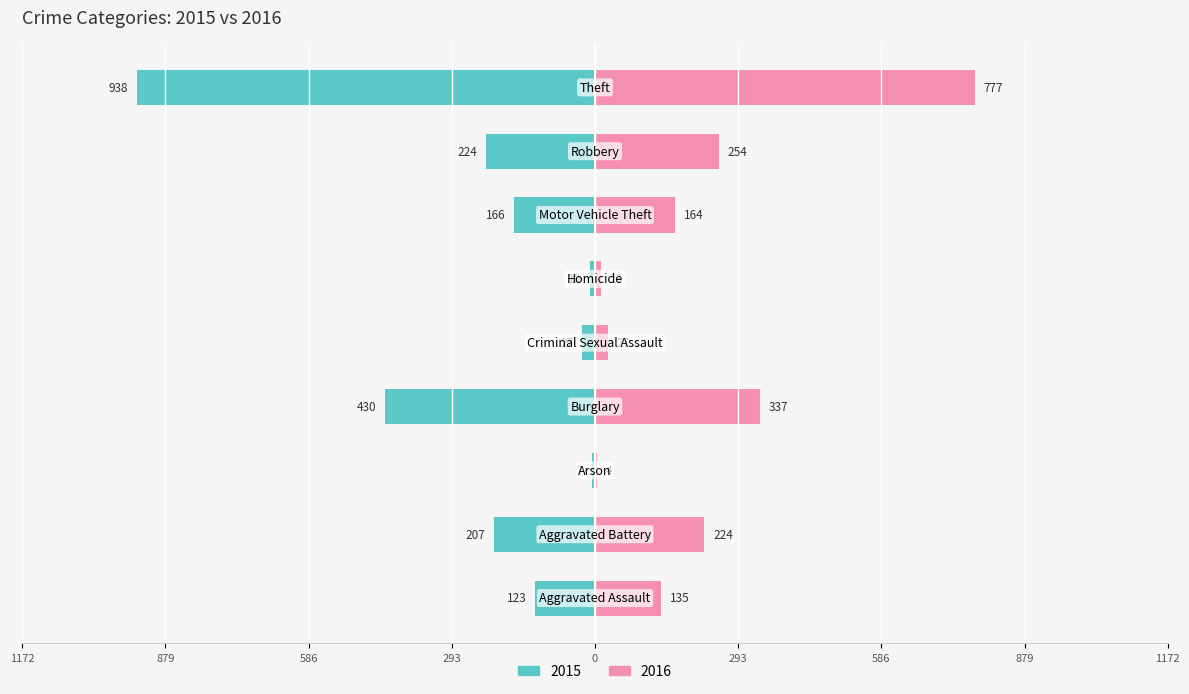

True or false: 2016 has a value of 337 at Burglary.

True